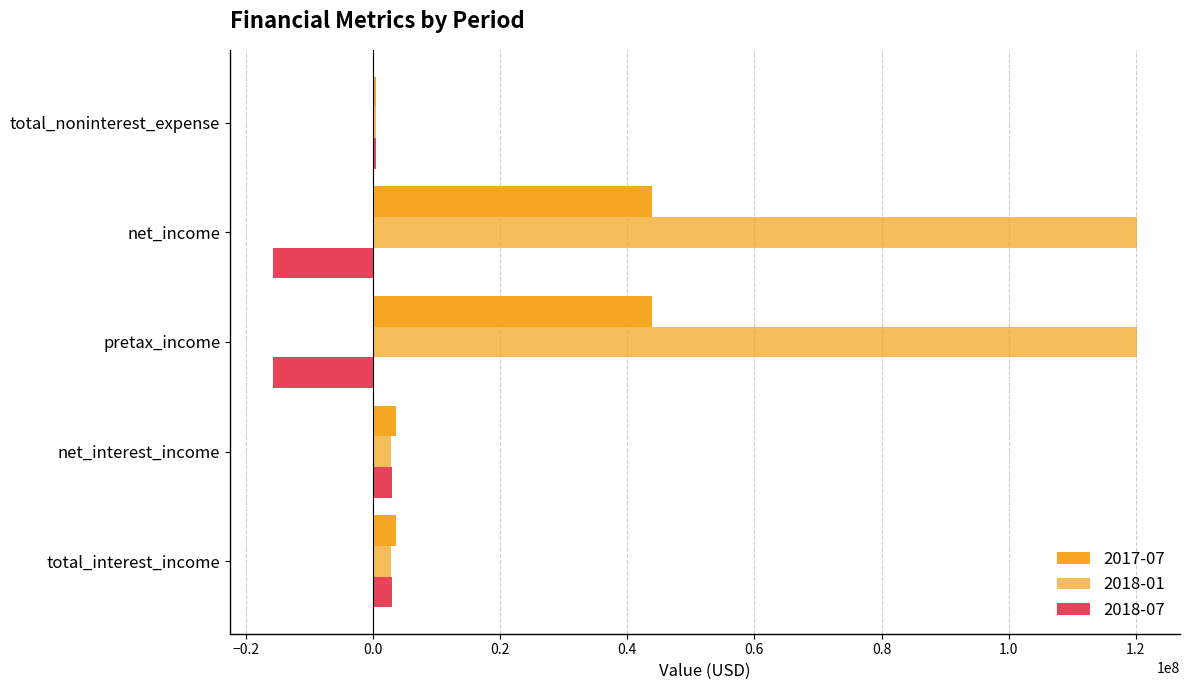

How many categories are shown in the chart?

5